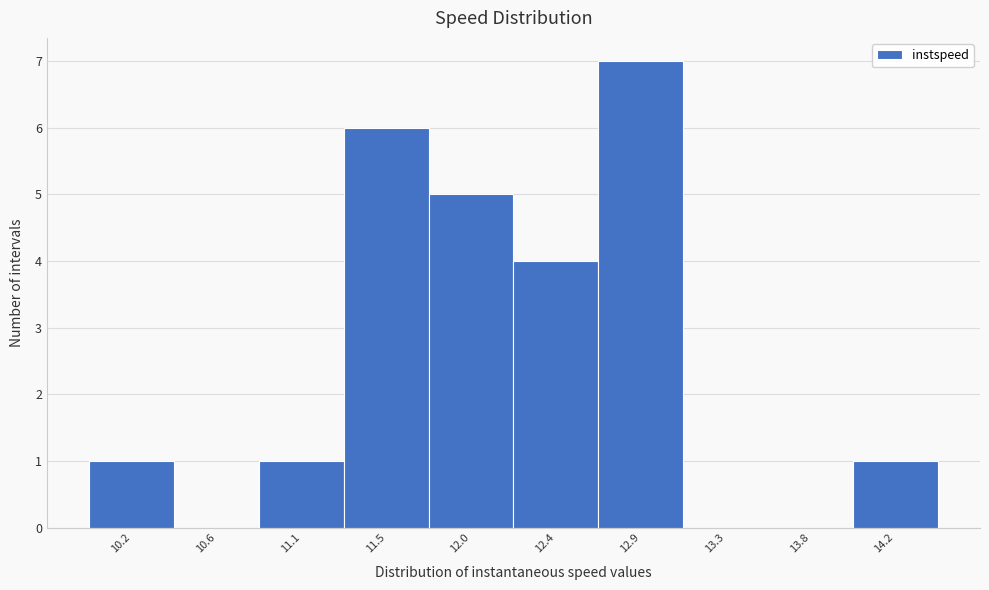

Reading right to left, what are all the values shown in this chart?

14.2=1	13.8=0	13.3=0	12.9=7	12.4=4	12.0=5	11.5=6	11.1=1	10.6=0	10.2=1